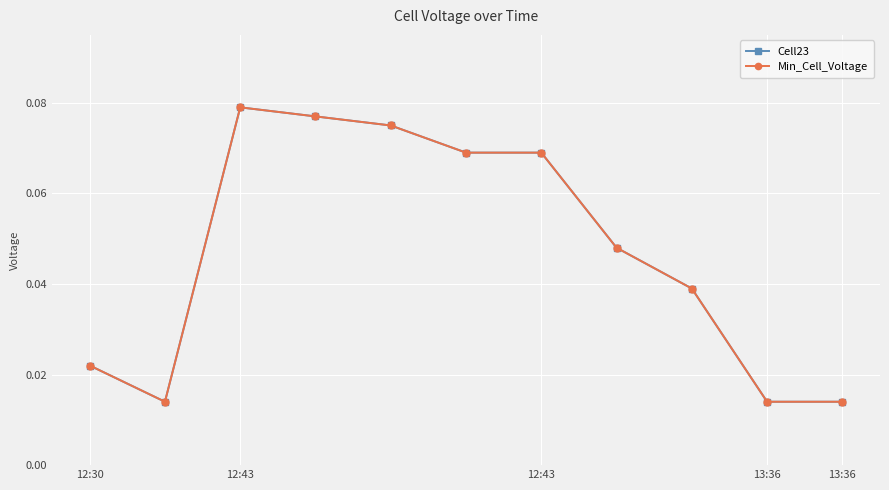

At which category does Min_Cell_Voltage reach its first local valley?

12:43